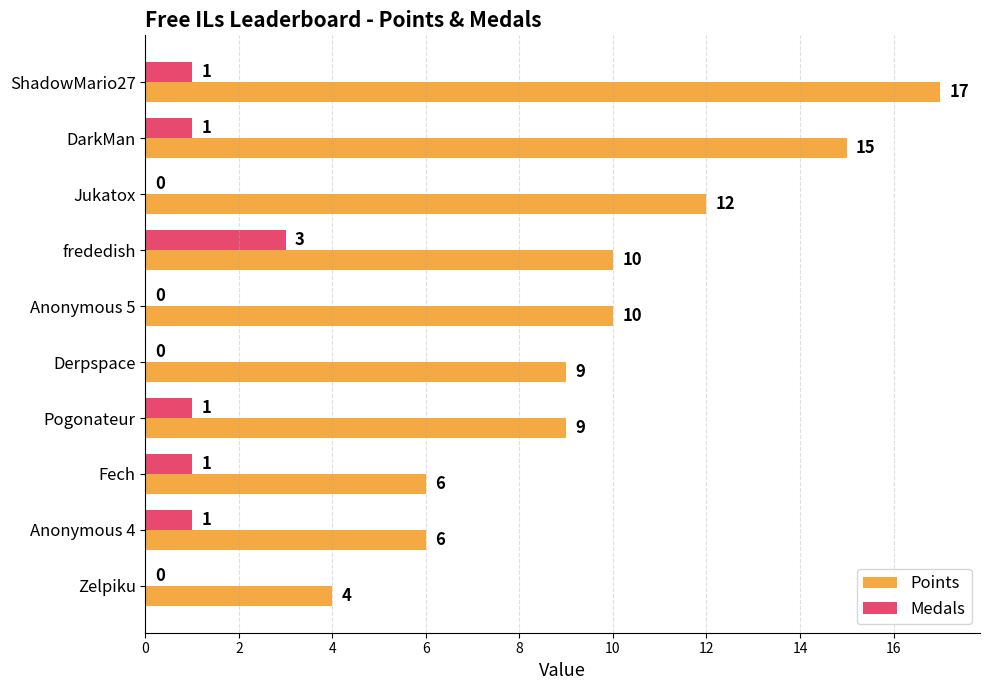

The value of Points at Derpspace is 3. True or false?

False